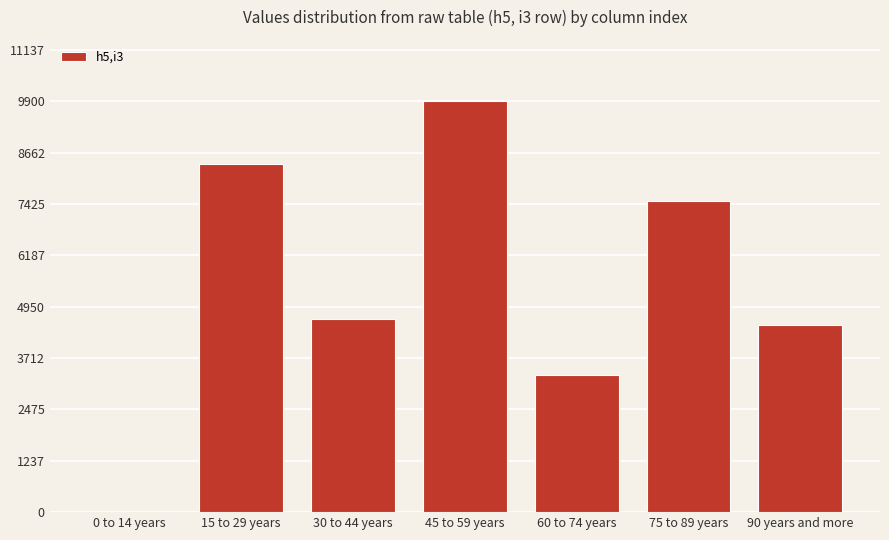

Approximately how many times larger is the value at 15 to 29 years compared to 60 to 74 years?

2.5